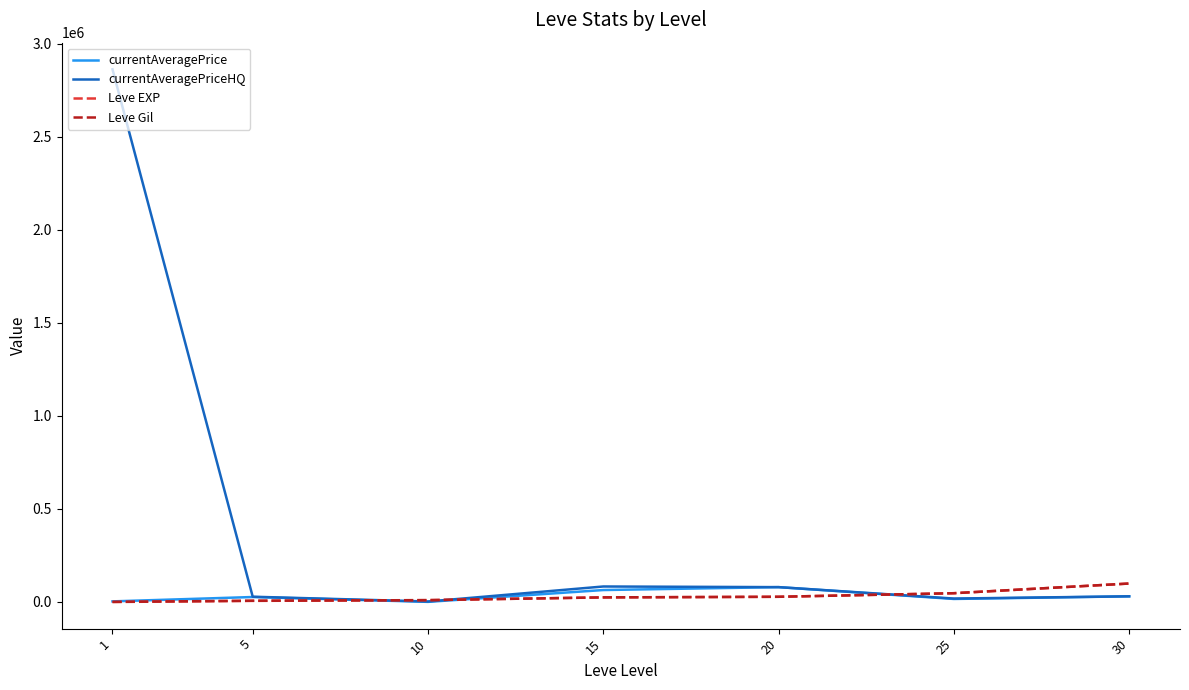

Read the currentAveragePriceHQ value at 10.

2666